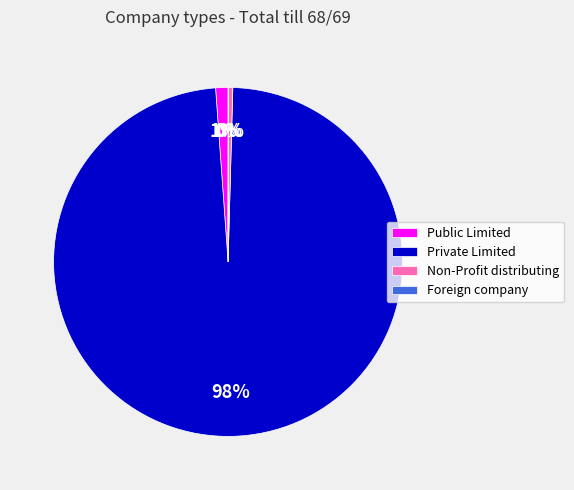

Do Public Limited and Non-Profit distributing together represent more than half of the pie?

No